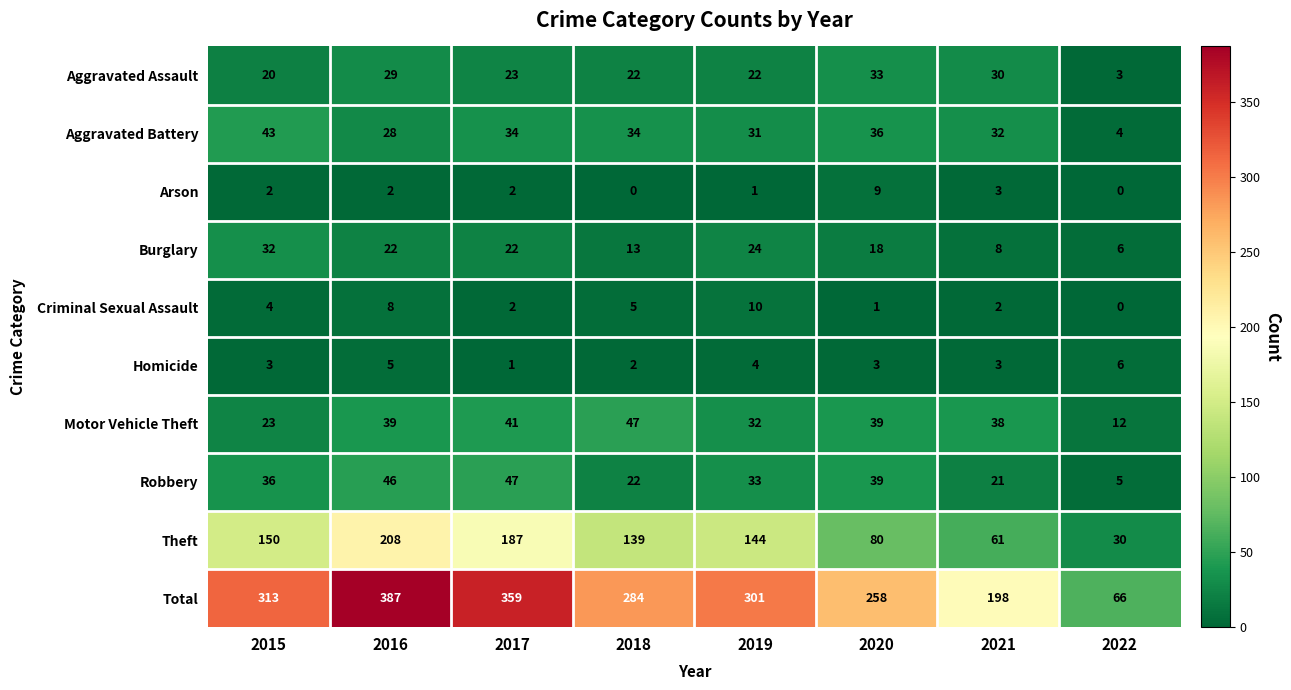

What is the total value across all series at 2016?

774